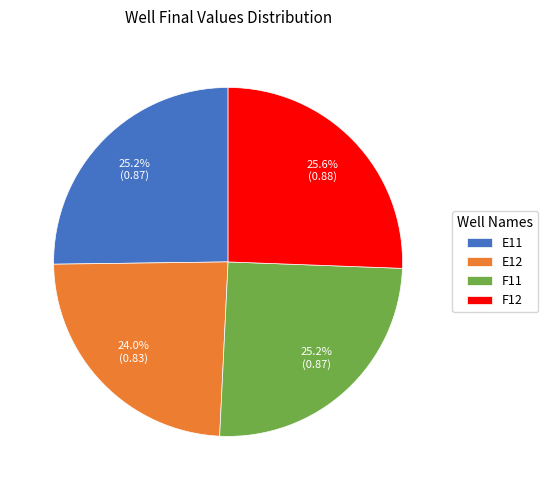

Does F11 account for over 50% of the chart?

No